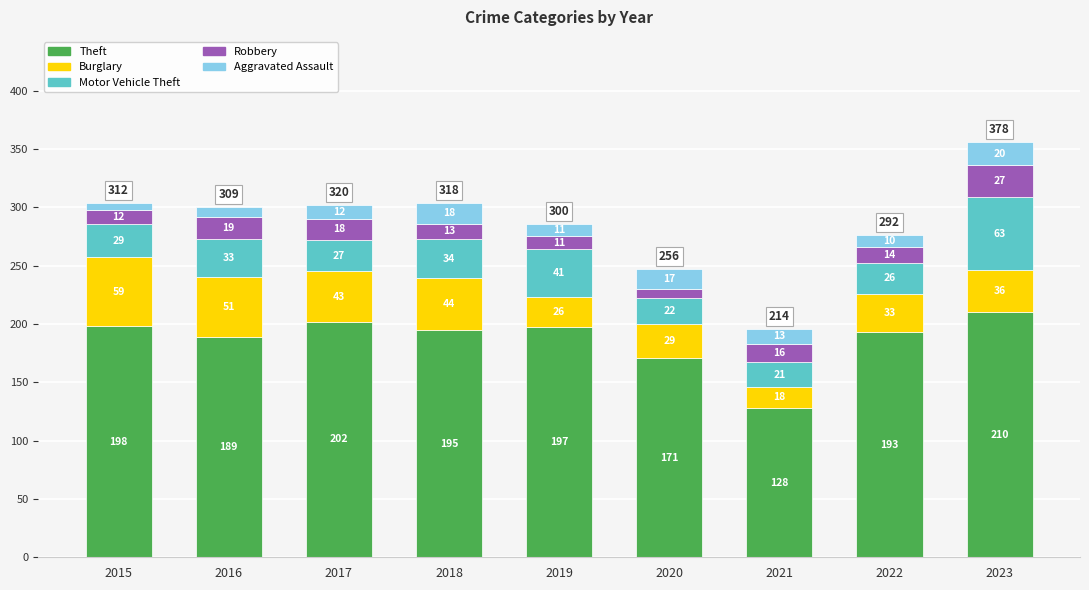

At which category is the sum across all series the highest?

2023